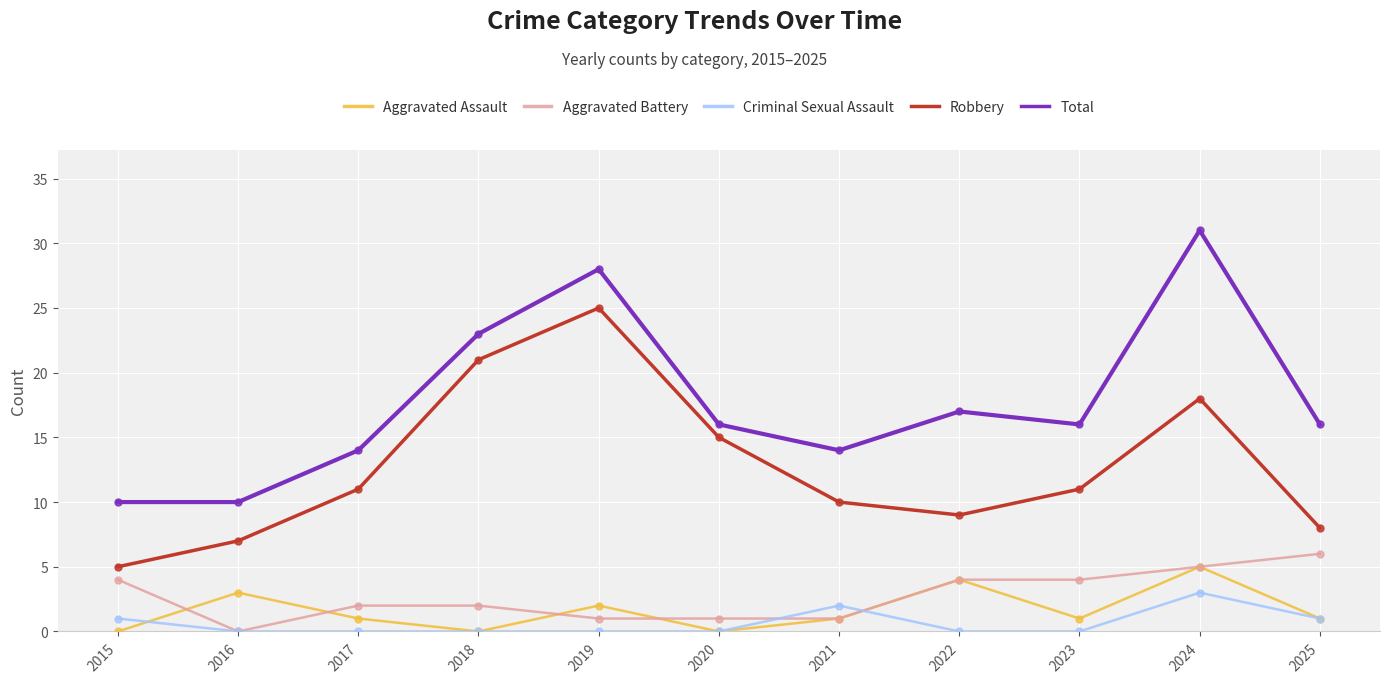

Between 2015 and 2019, which series saw the biggest shift?

Robbery